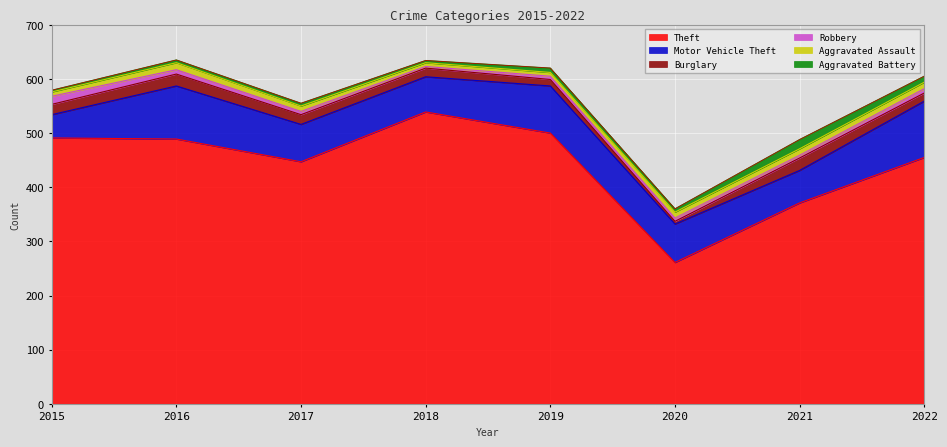

What is the maximum value for Theft?

539